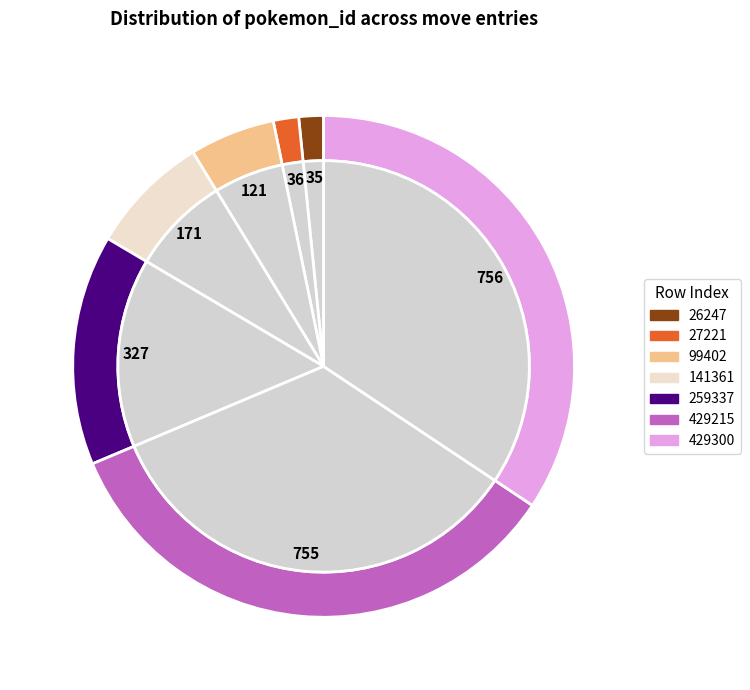

What is the smallest slice in the pie chart?

26247